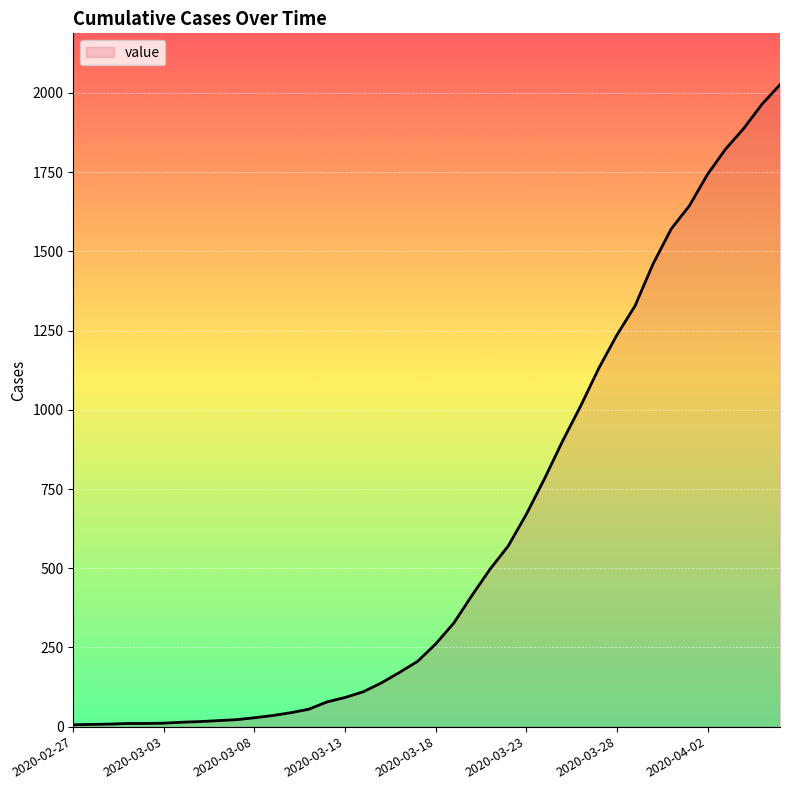

What is the maximum value shown in the chart?

2026